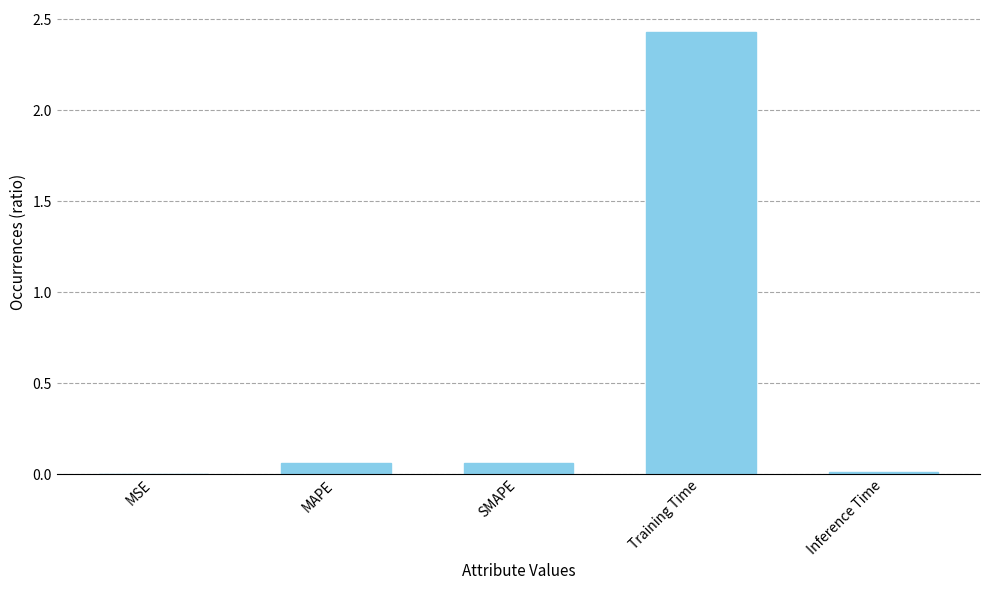

What is the sum of all values?

2.6